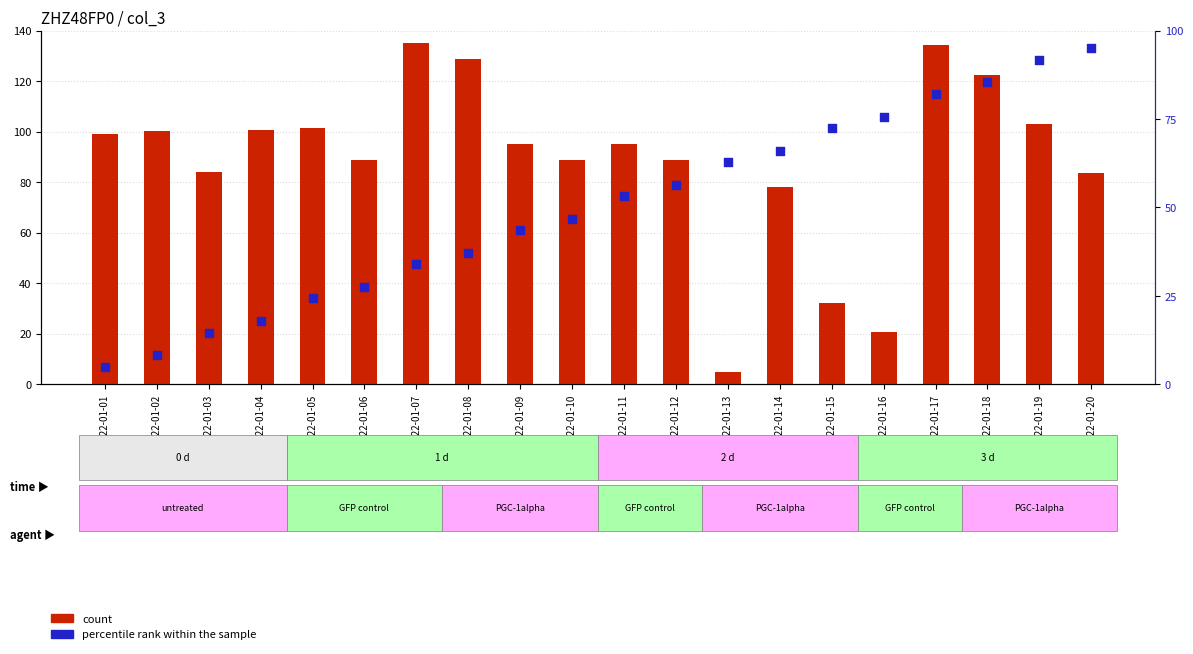

At which category is the sum across all series the highest?

2022-01-17